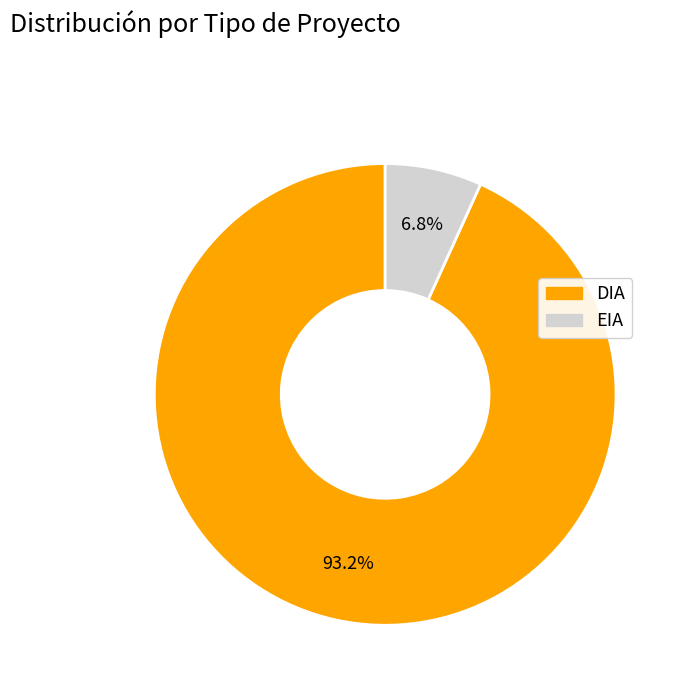

Count the number of slices in the pie.

2